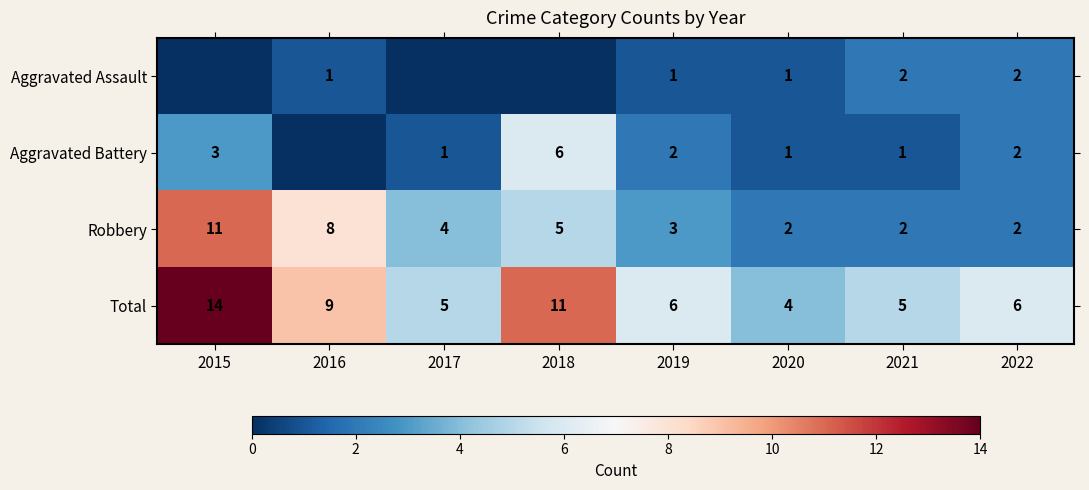

What is the sum of all Total values?

60